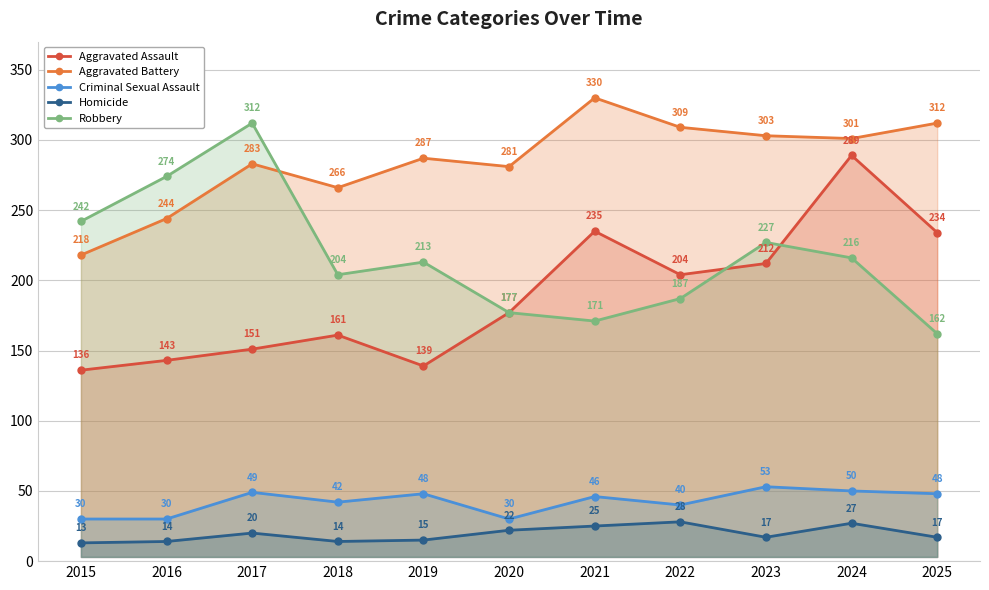

How many lines are shown in the chart?

5